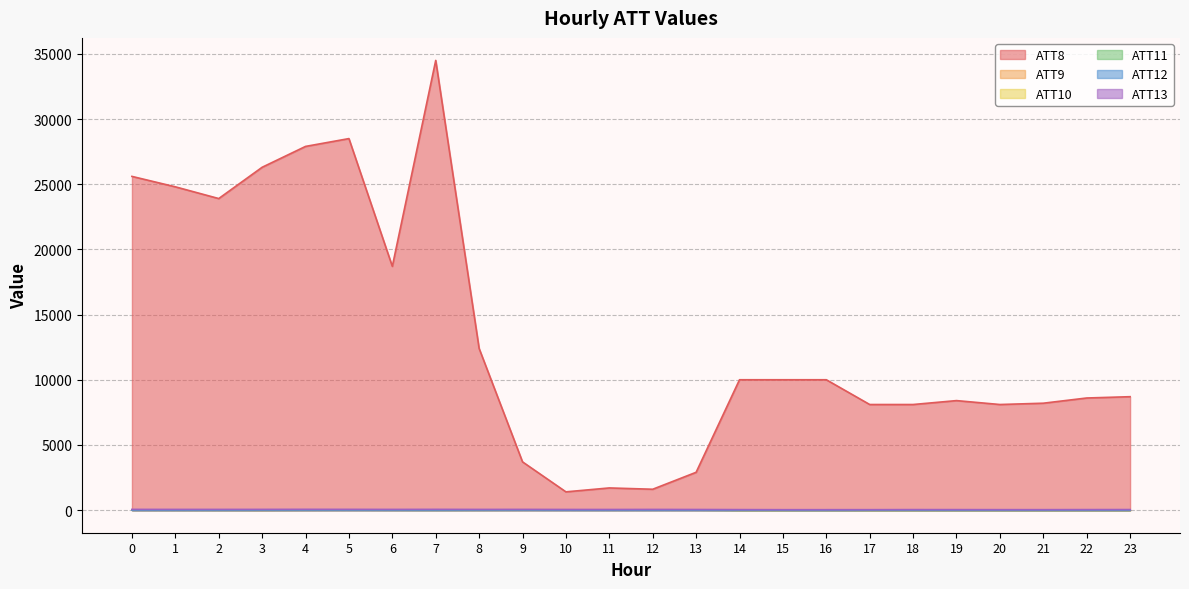

At which category does ATT12 reach its first local valley?

7